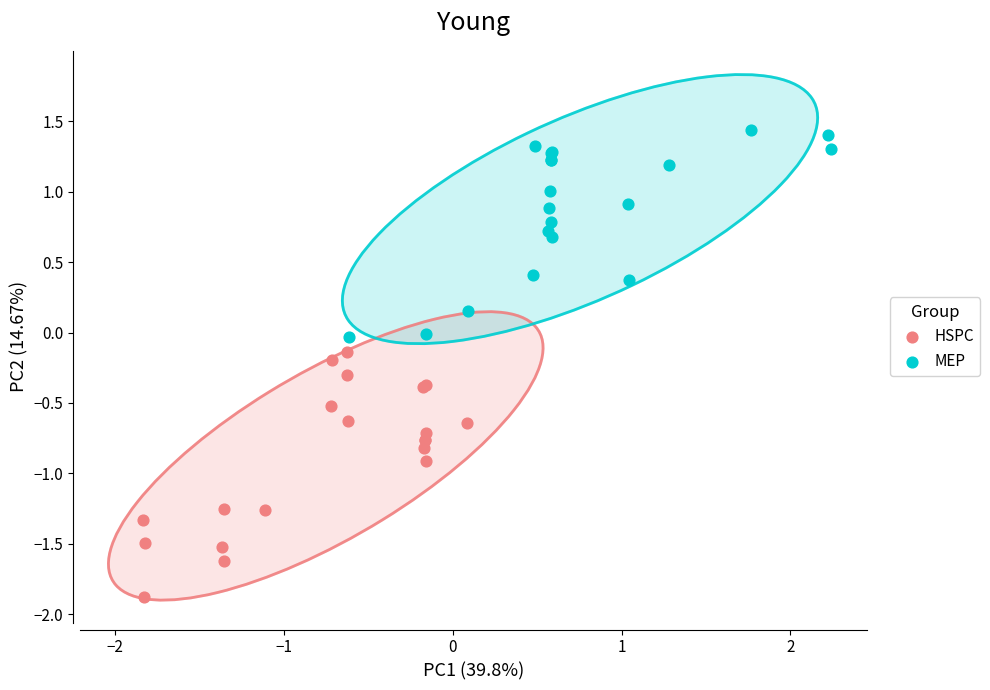

Which series contains the highest Y value?

MEP